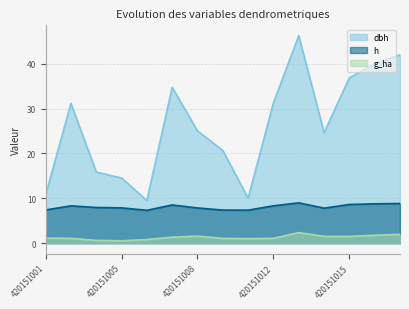

What is the greatest value displayed?

46.2